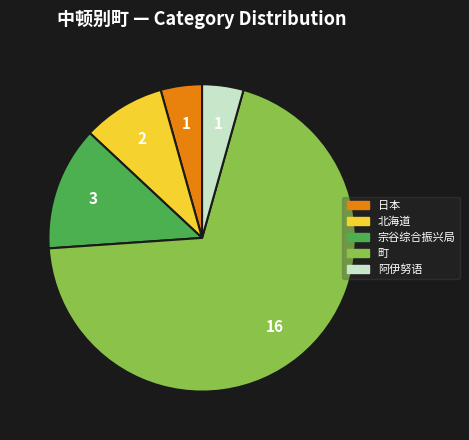

Do 町 and 日本 together represent more than half of the pie?

Yes